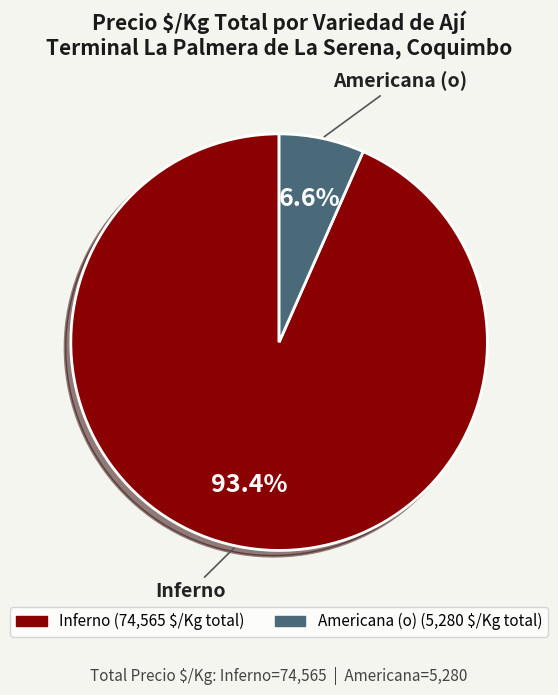

Between Americana (o) and Inferno, which is larger?

Inferno